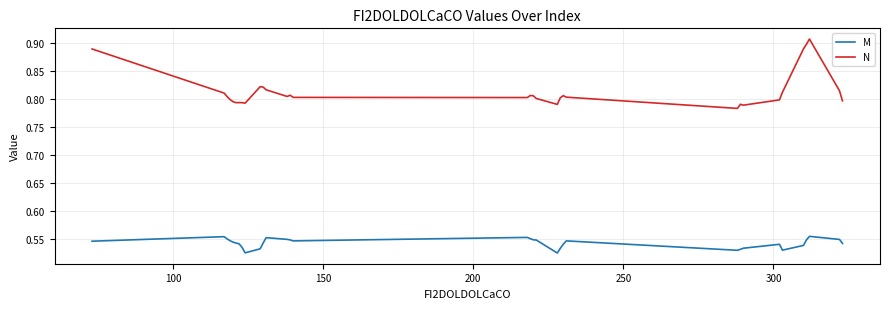

Which series has the widest spread of values?

N